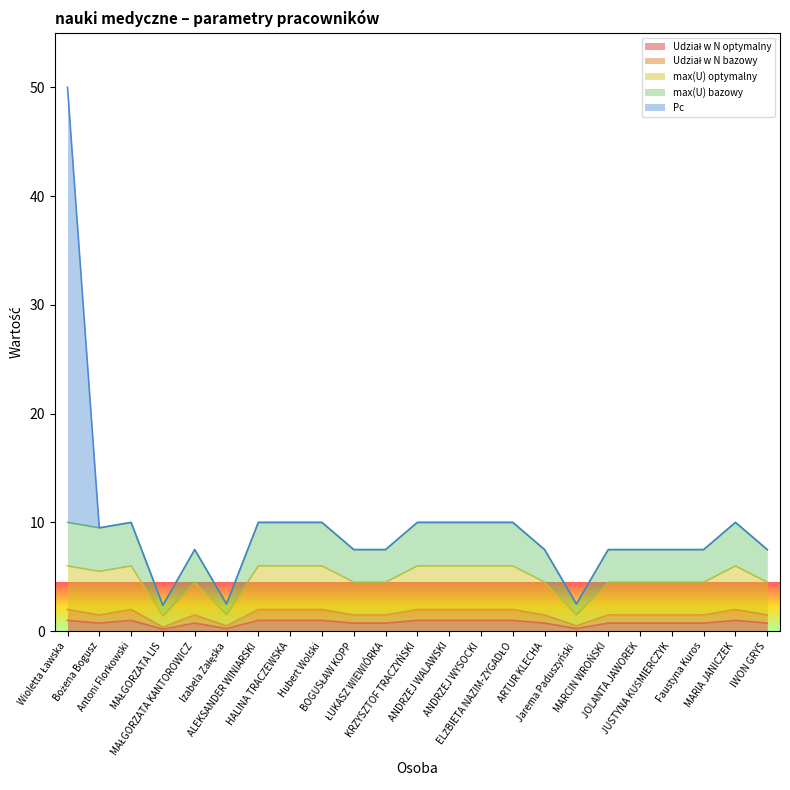

Which category has the highest value in the max(U) optymalny series?

Wioletta Ławska